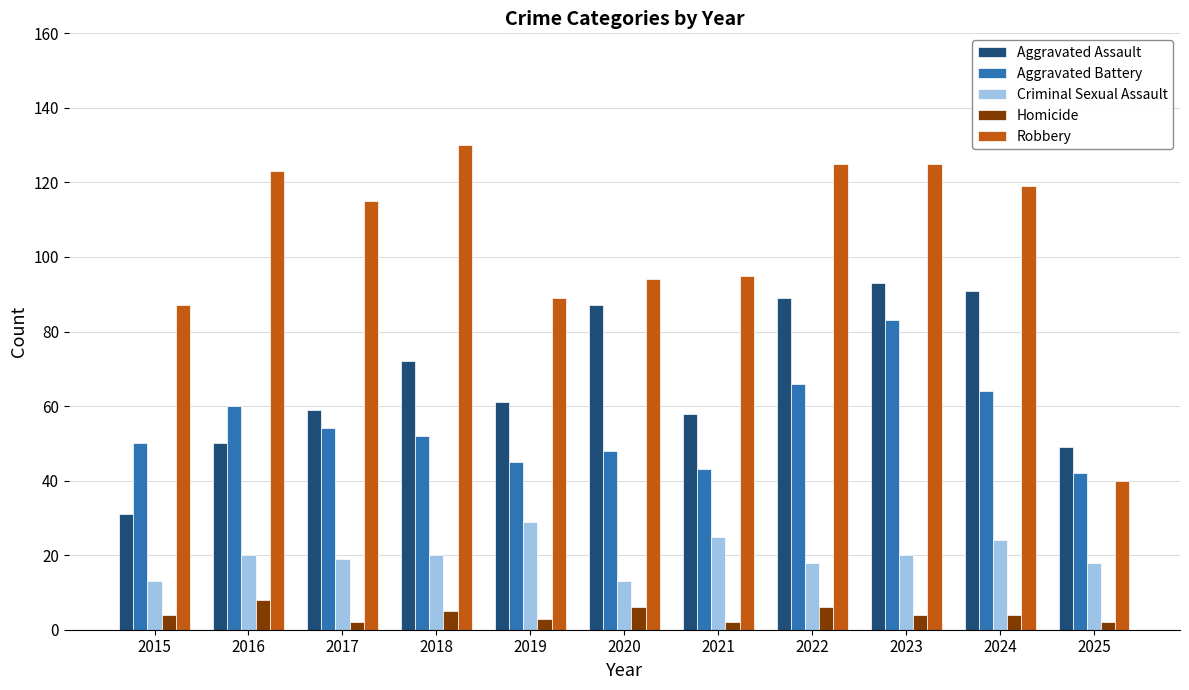

Rank the series by their maximum value, from lowest to highest.

Homicide, Criminal Sexual Assault, Aggravated Battery, Aggravated Assault, Robbery